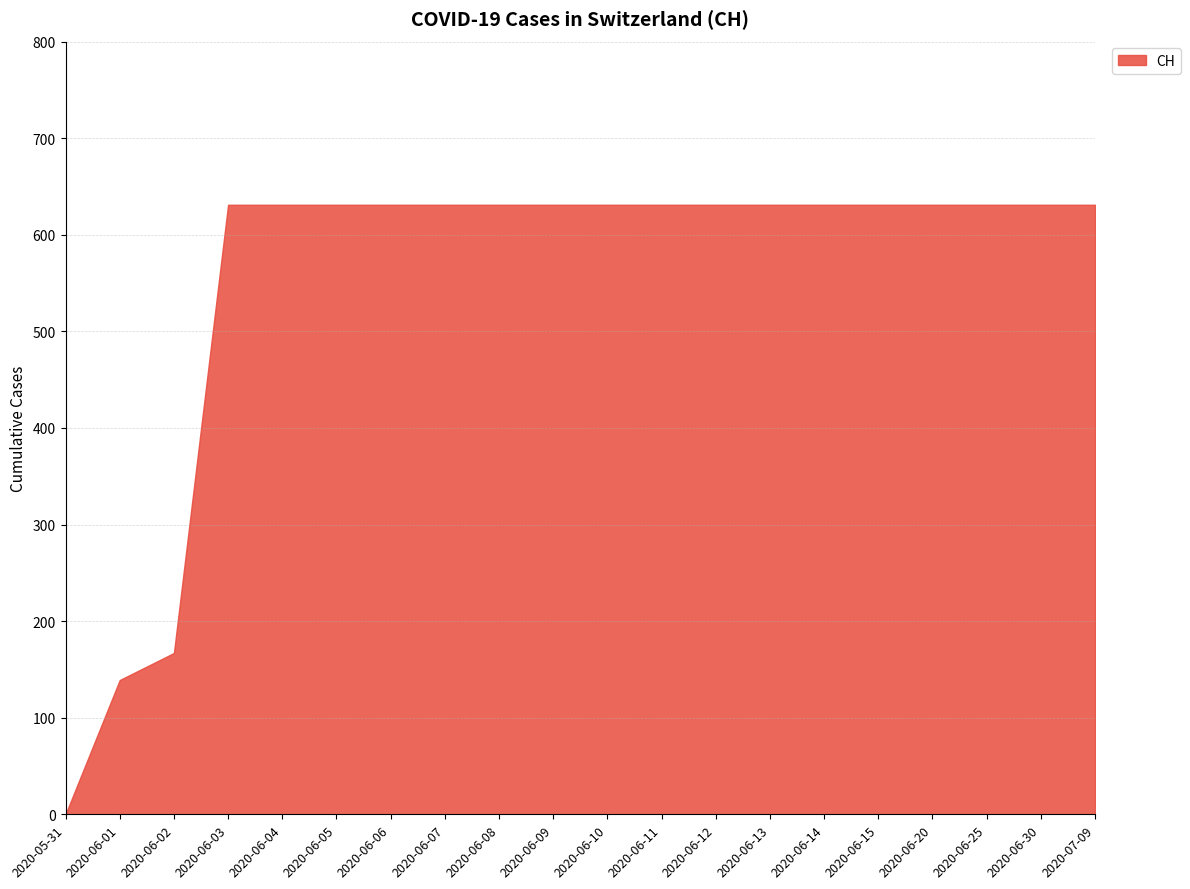

What is the difference between the maximum and minimum values?

631